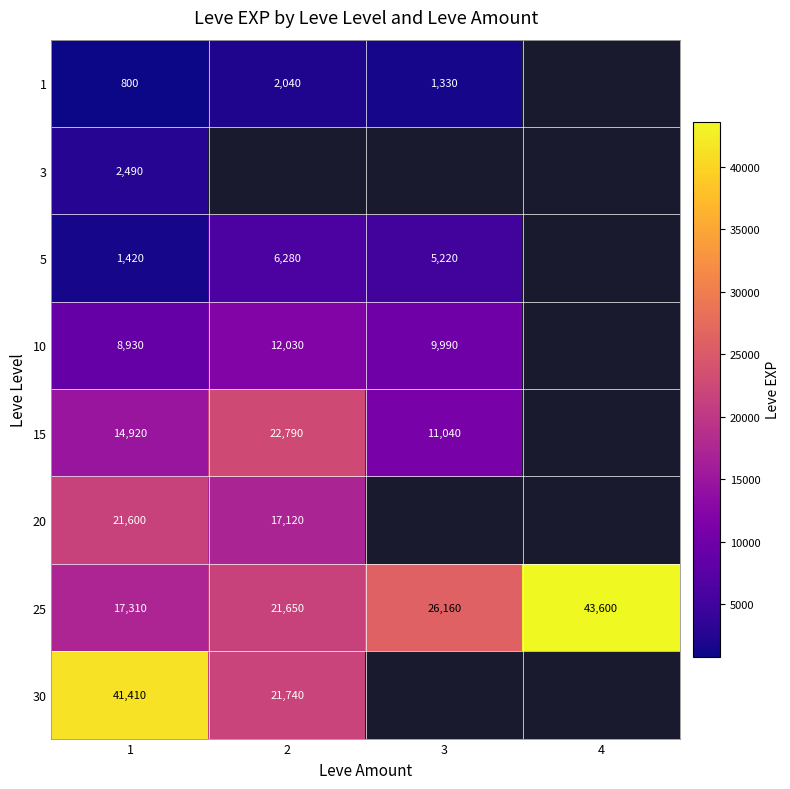

Is the value of 15 at 1 greater than the value of 1 at 1?

Yes